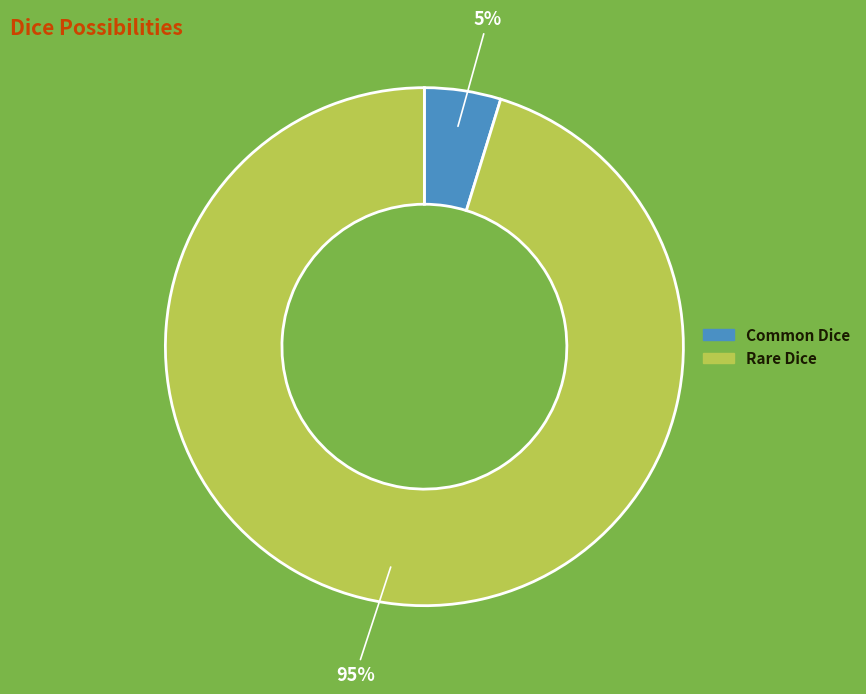

Which slice is the smallest?

Common Dice